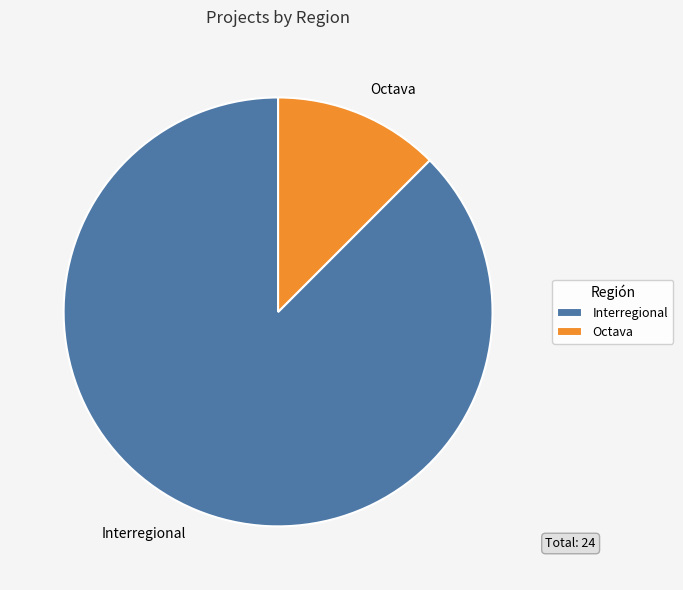

Rank the categories by value from lowest to highest.

Octava, Interregional